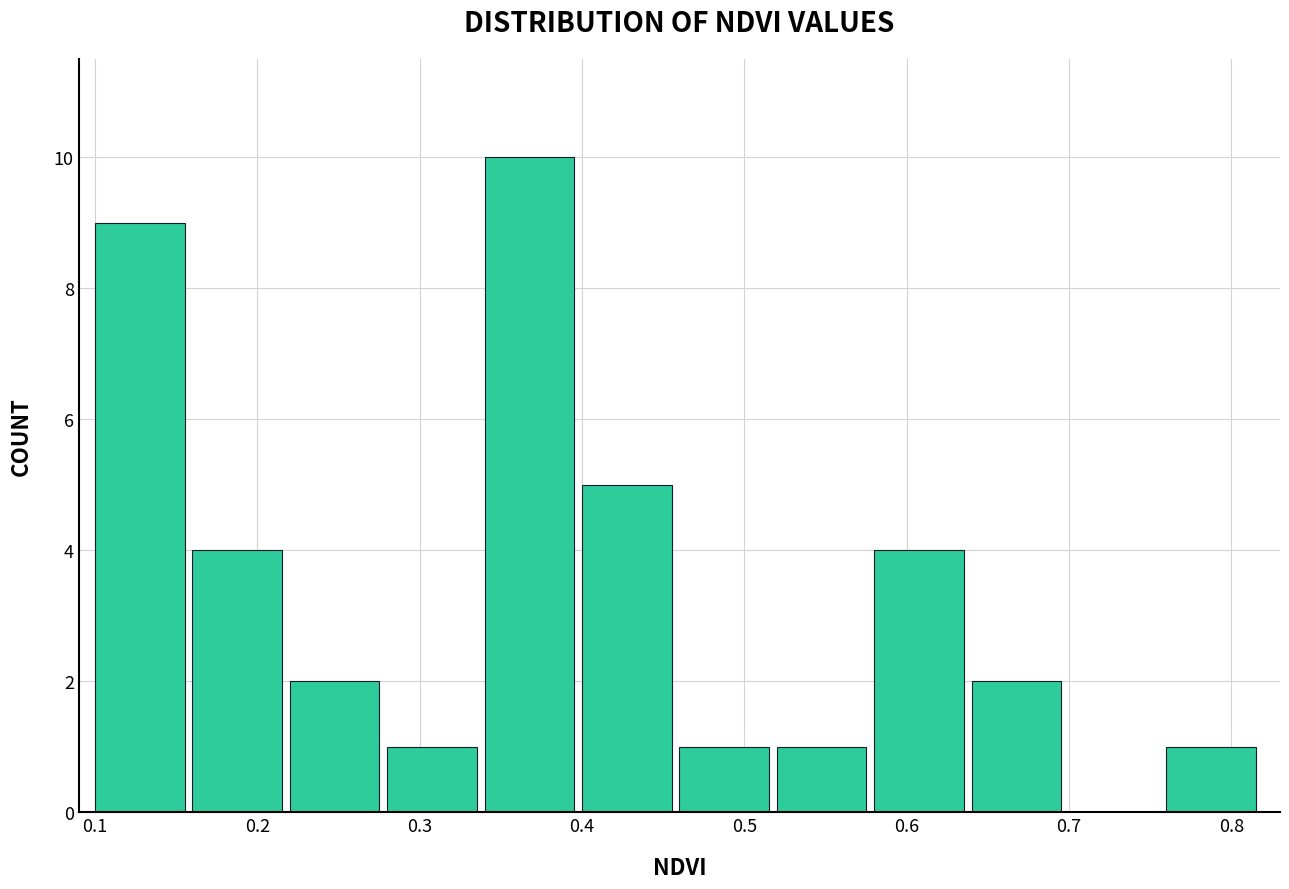

What is the height of the bar covering 0.10 to 0.16 on the x-axis? The values are not printed on the chart, so give them approximately, as read against the axis.

9